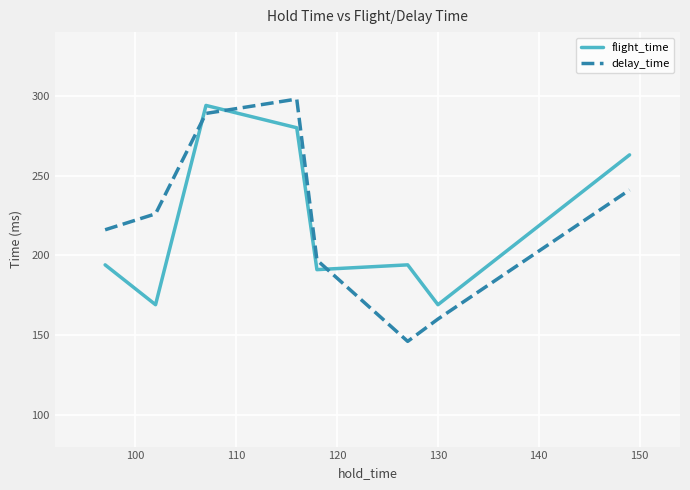

Does the chart display data point markers on the line(s)?

No